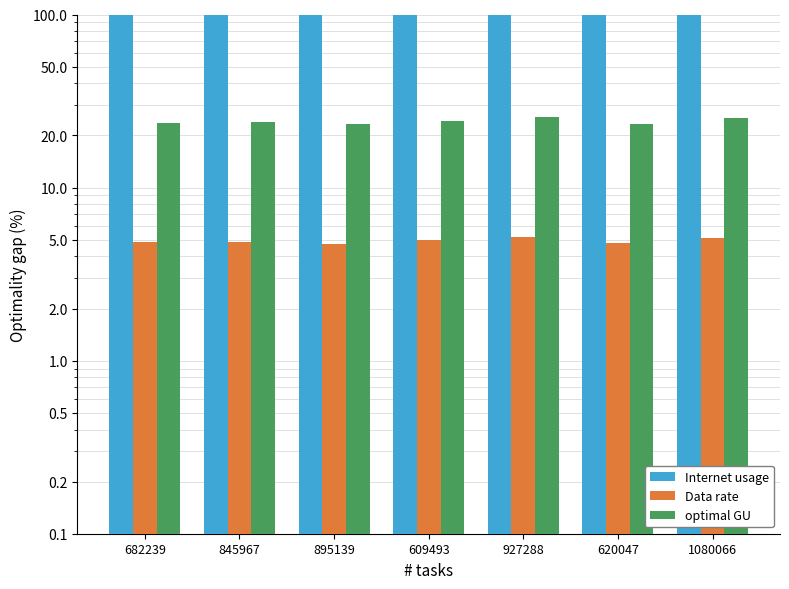

Reading right to left, extract all data points from this chart.

Internet usage: 122.8	114.0	124.7	119.6	114.0	116.8	116.0
Data rate: 5.1	4.8	5.2	5.0	4.7	4.9	4.8
optimal GU: 25.1	23.3	25.5	24.4	23.3	23.8	23.7